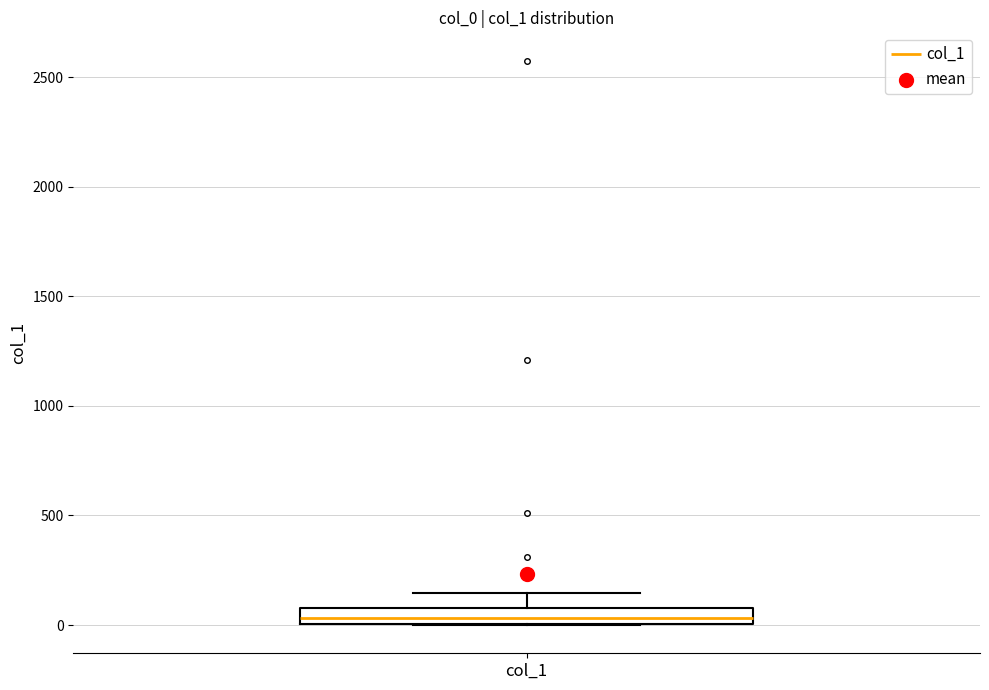

Read this box plot against the y-axis: the position of the median line, the range covered by the box, and the ends of both whiskers. The values are not printed on the chart, so give them approximately, as read against the axis.

median 50, box 0 to 100, whiskers 0 to 150